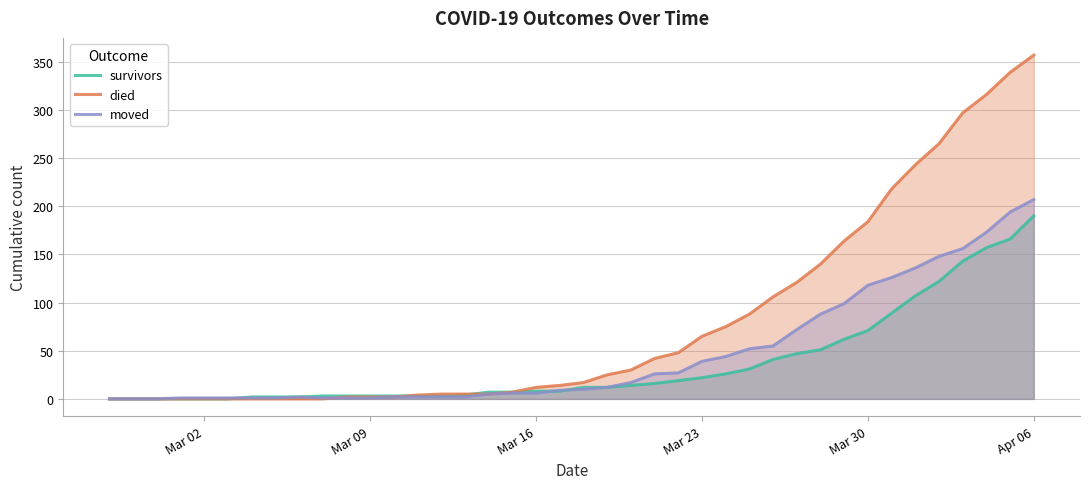

Which series has the largest total across all categories?

died